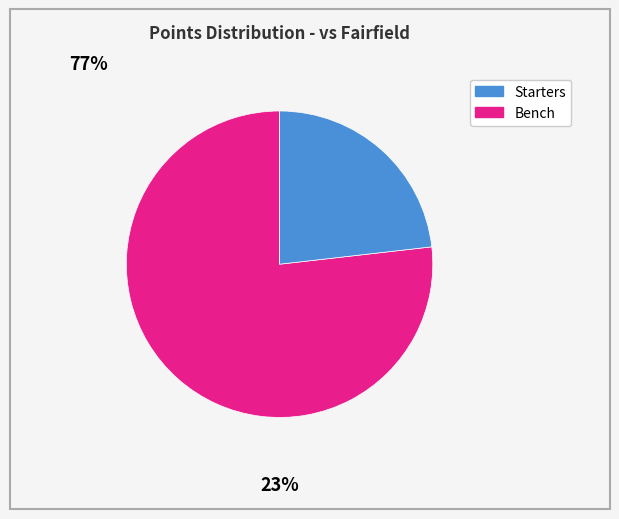

Is there a majority slice in this chart?

Yes